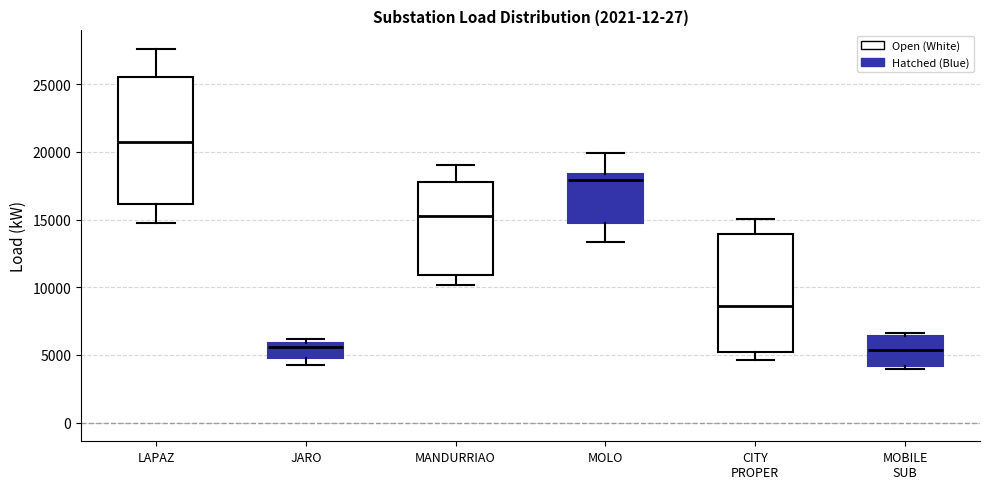

Comparing the boxes themselves (not the whiskers), which one is the tallest?

LAPAZ